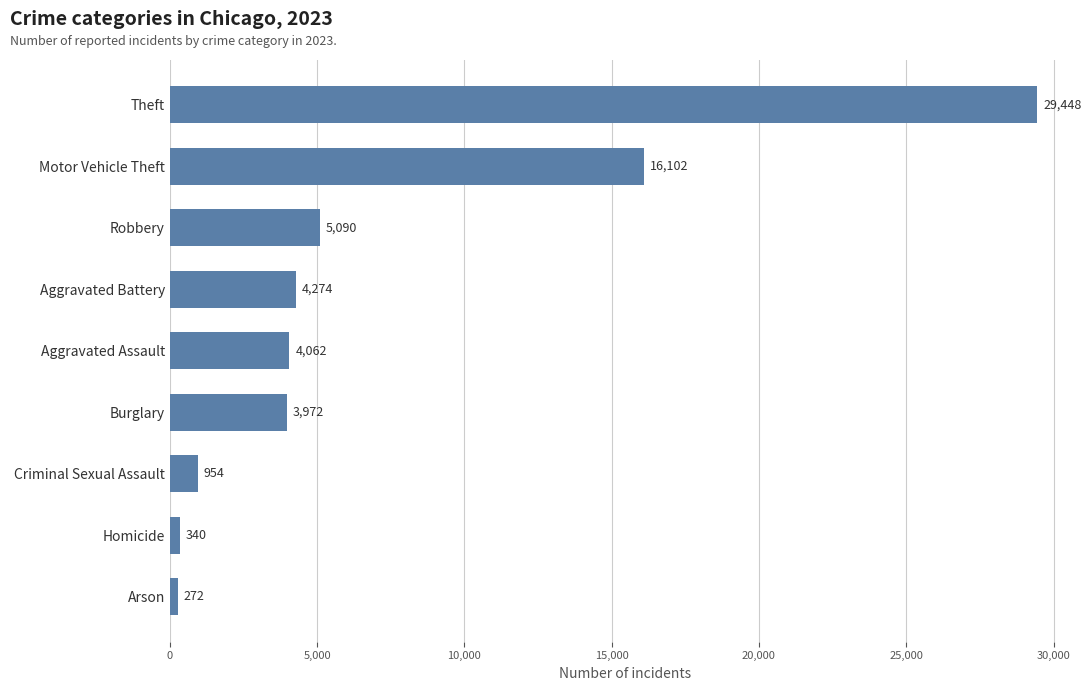

At which category does the chart reach its peak across all series?

Theft